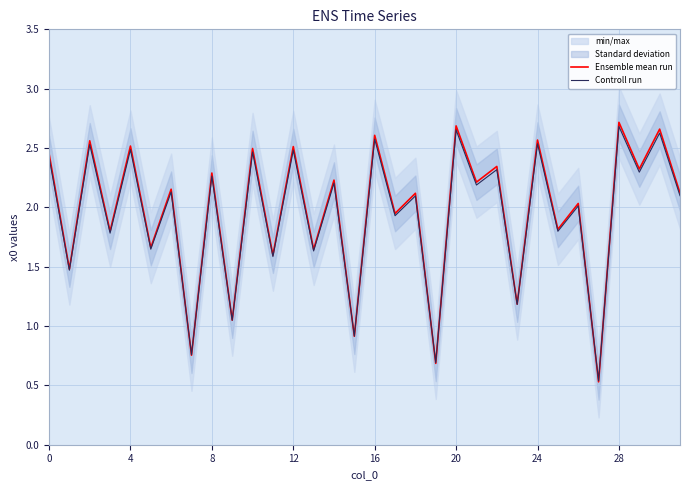

What is the minimum value for Ensemble mean run?

0.5